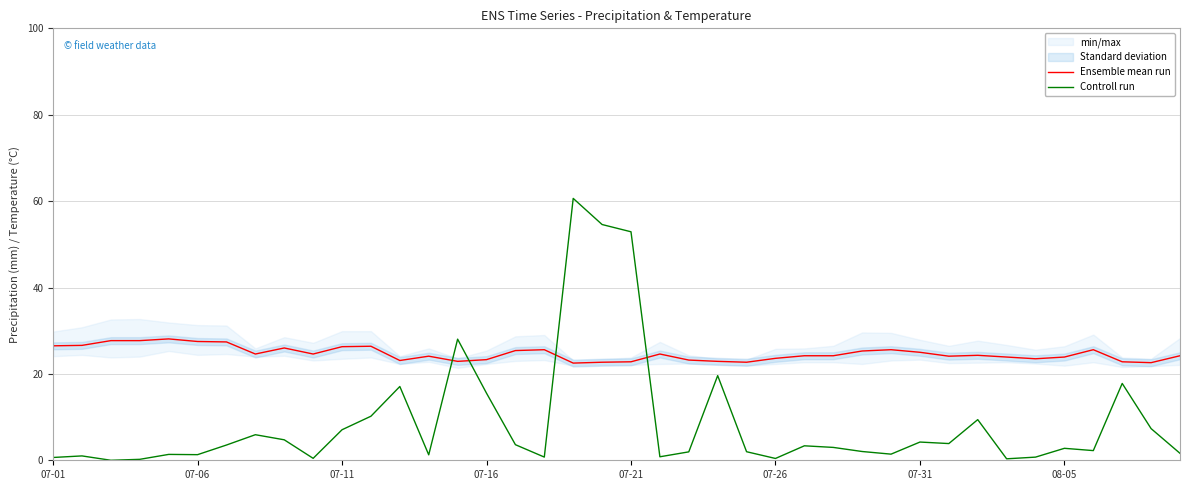

Between 11 and 22, which series saw the biggest shift?

Controll run